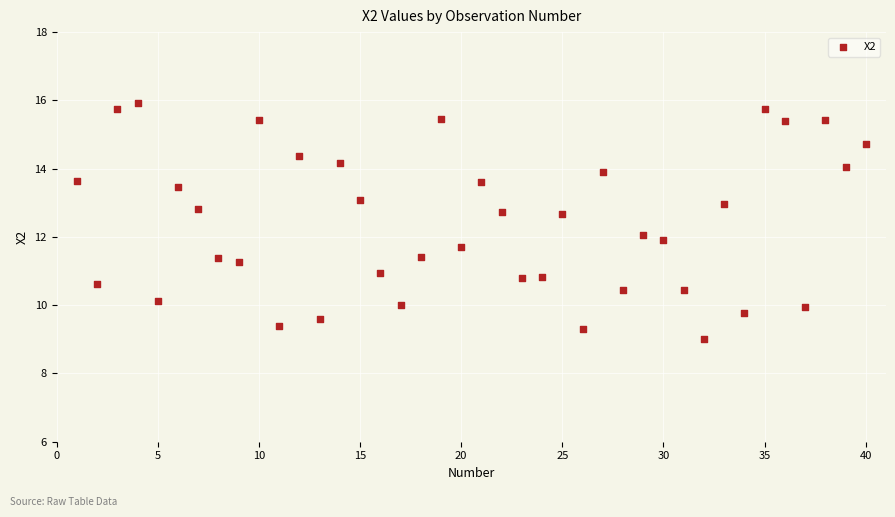

What is the range of X values (max minus min)?

39.0